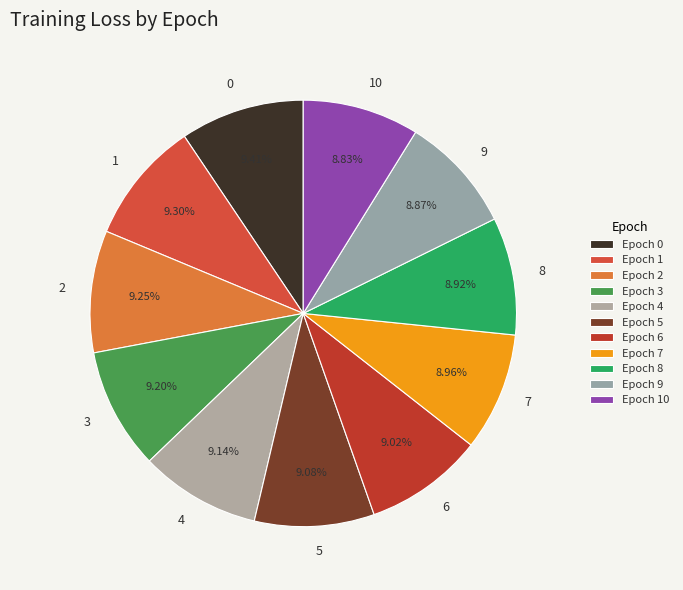

To the nearest percent, what percentage of the pie is 7?

9%